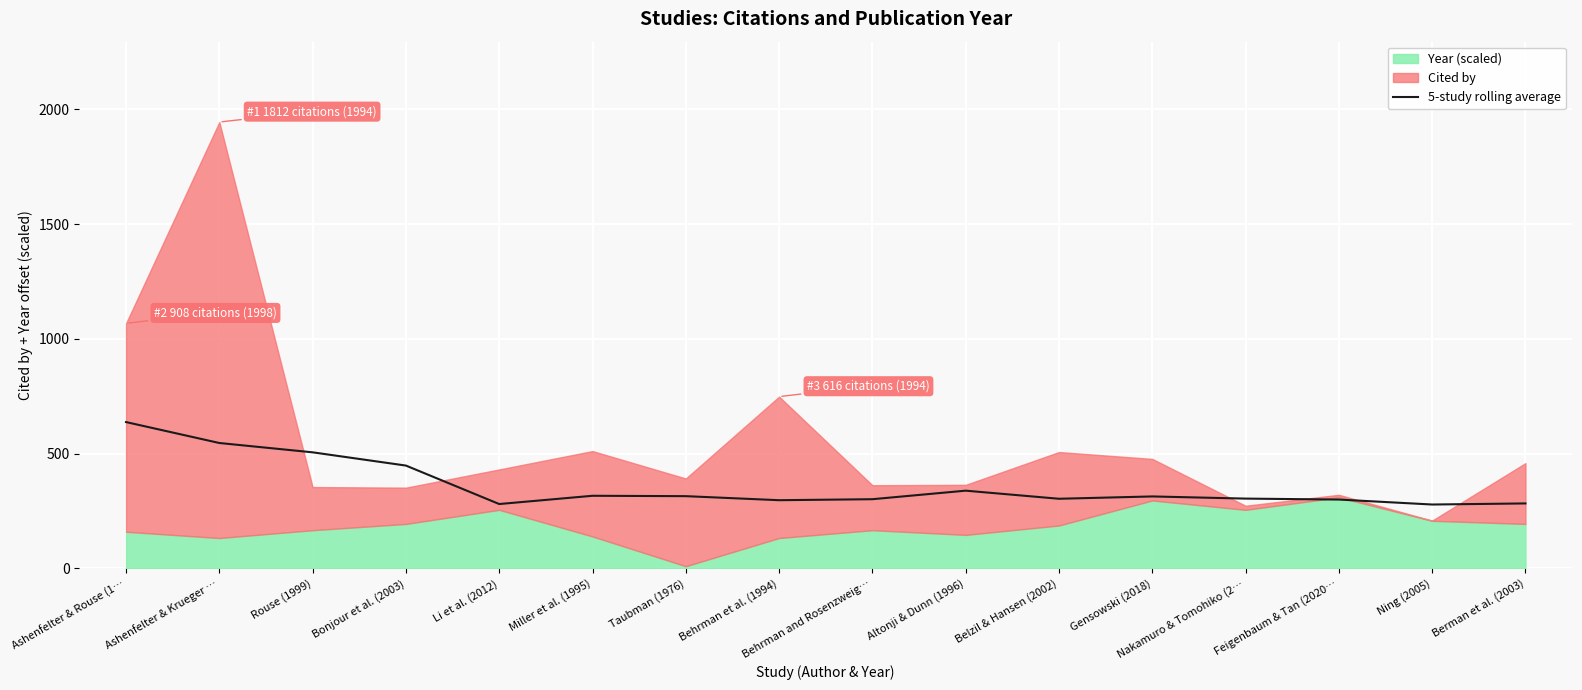

What position from the left is Behrman and Rosenzweig…?

9